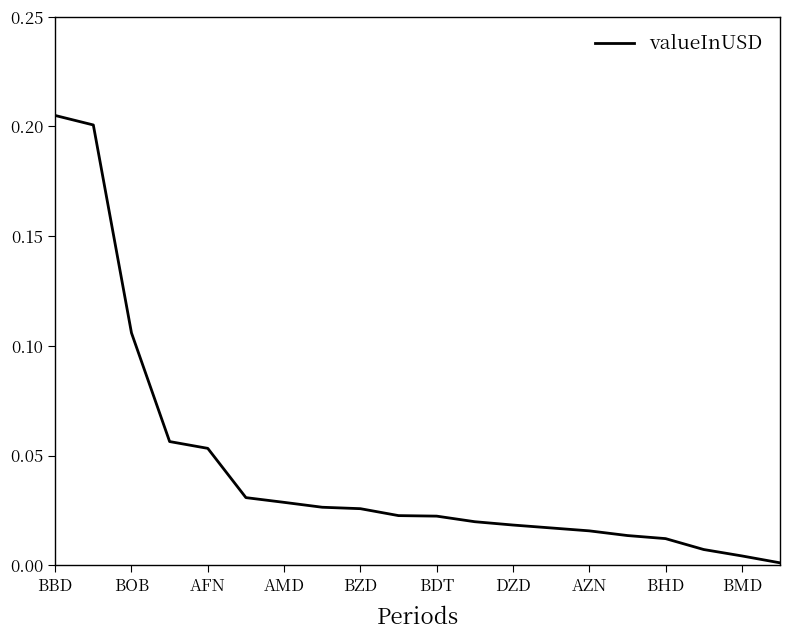

Does the chart have visible grid lines?

No